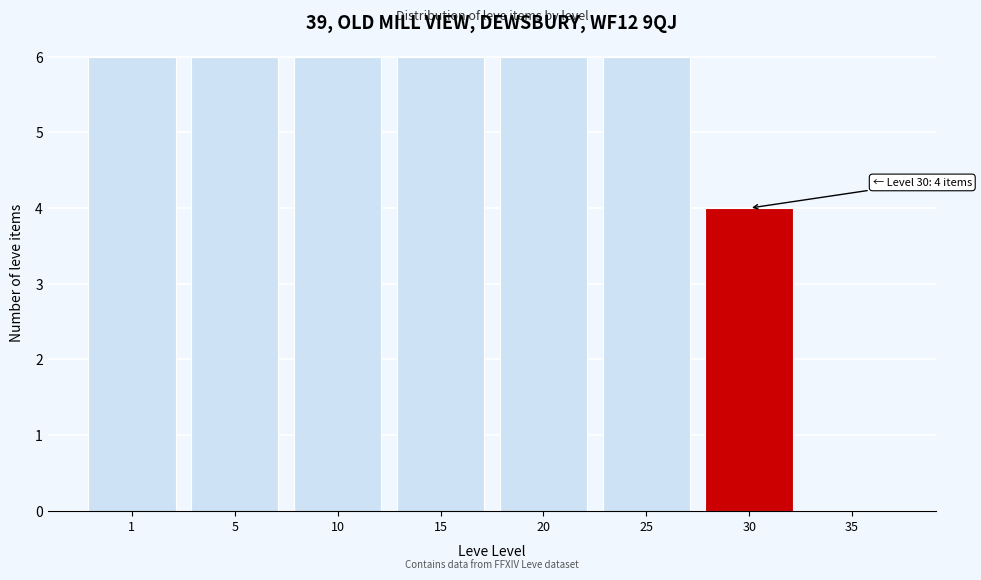

Reading left to right, list all the values displayed in this chart.

1=6	5=6	10=6	15=6	20=6	25=6	30=4	35=0